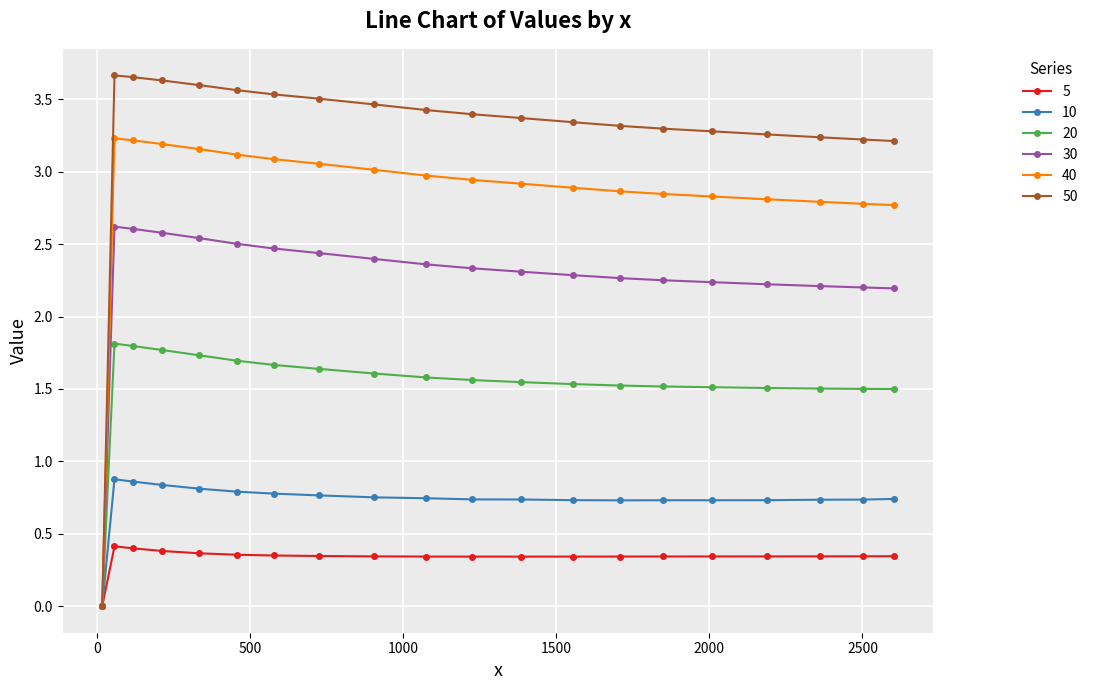

Which series has the widest spread of values?

50